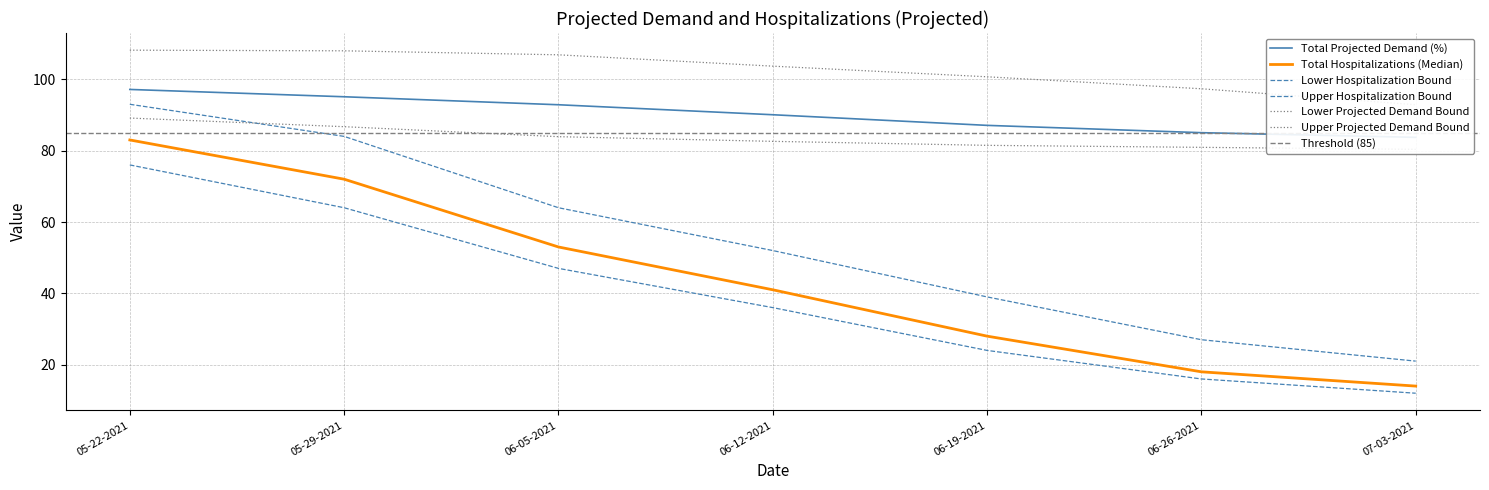

What is the sum of all Lower Projected Demand Bound values?

585.2